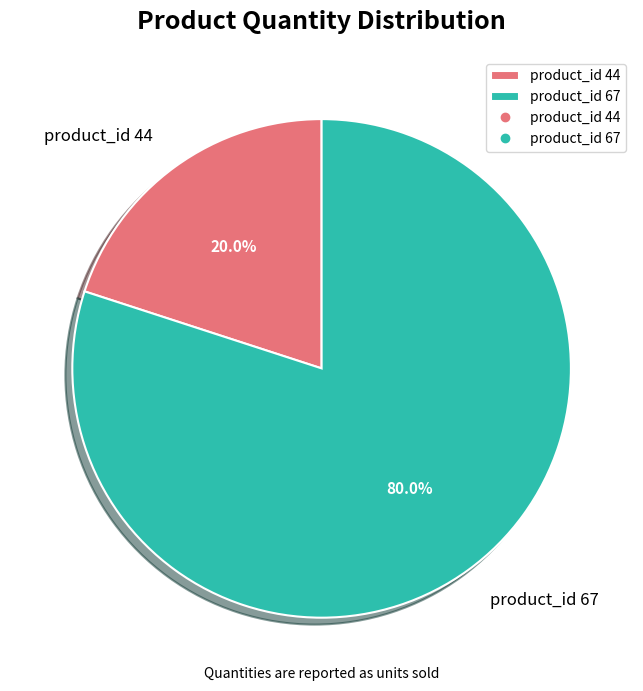

Combined, what portion of the pie is product_id 44 and product_id 67?

100.0%